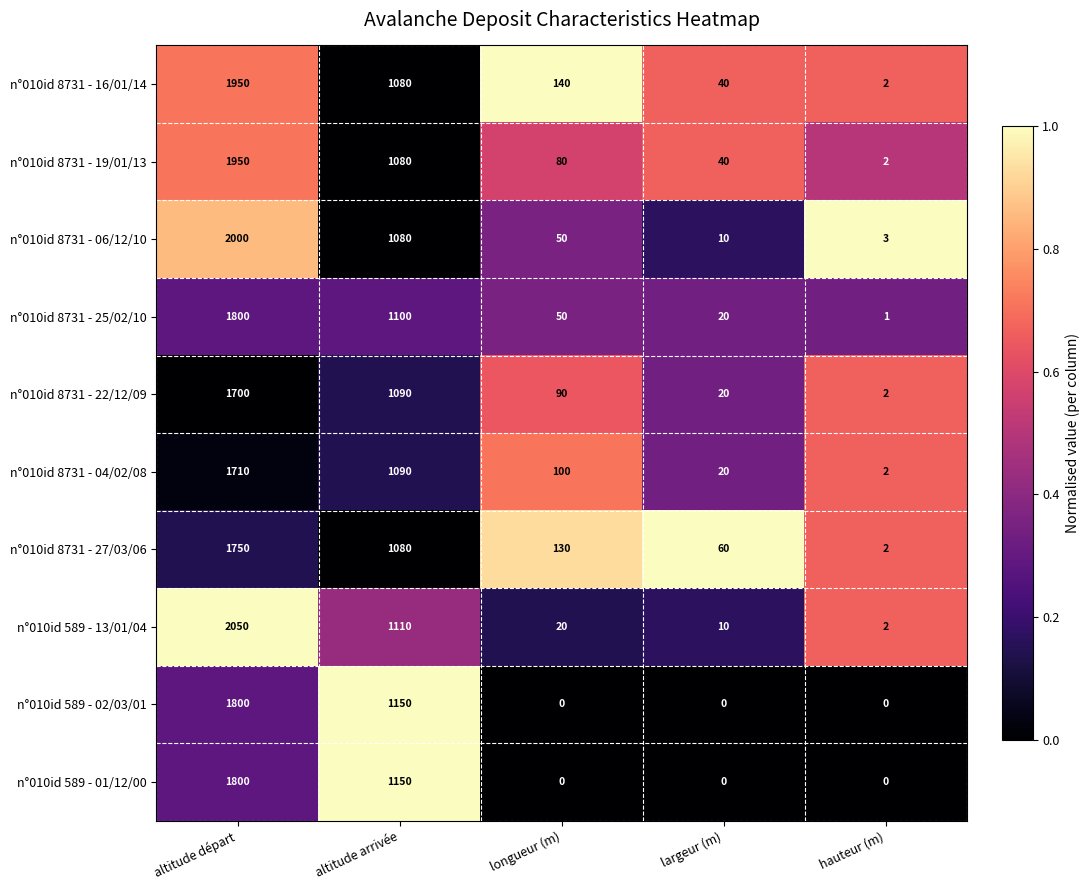

Which series has the largest total across all categories?

n°010id 8731 - 16/01/14